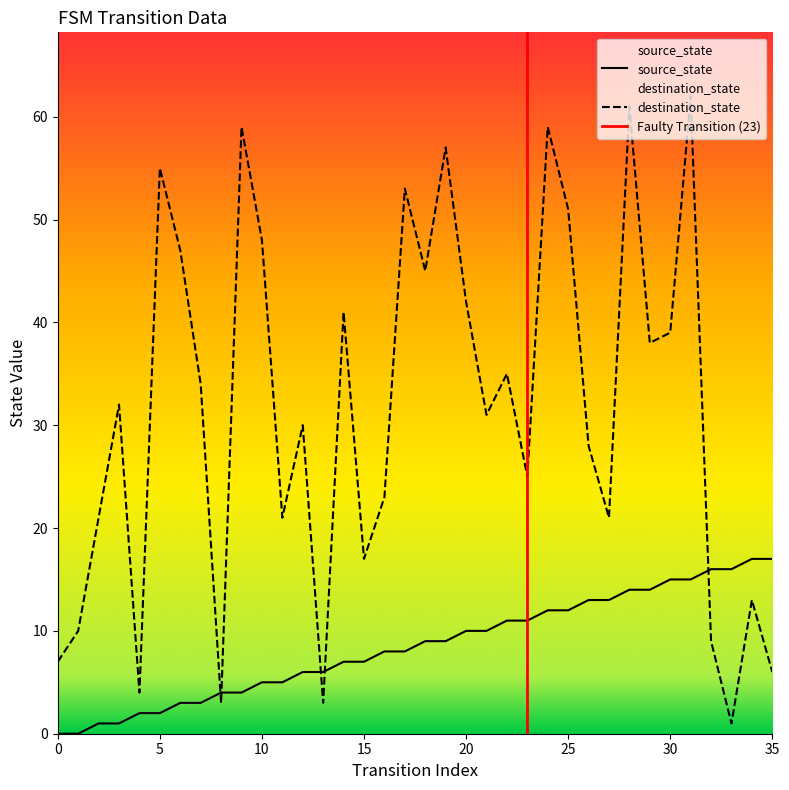

Does the chart display data point markers on the line(s)?

No